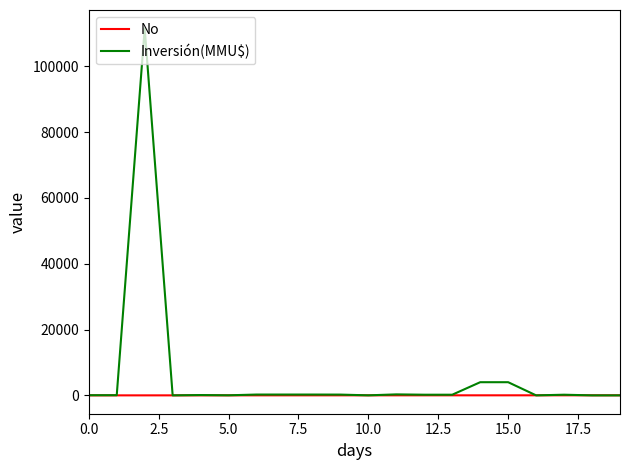

Rank the series by their average value, from highest to lowest.

Inversión(MMU$), No